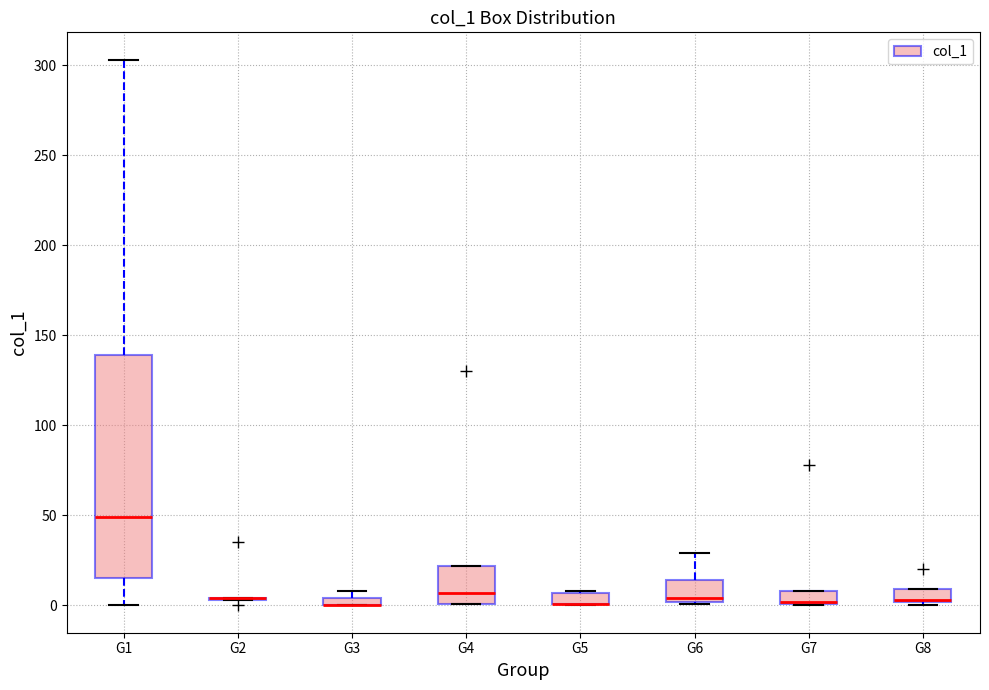

Comparing the boxes themselves (not the whiskers), which one is the tallest?

G1